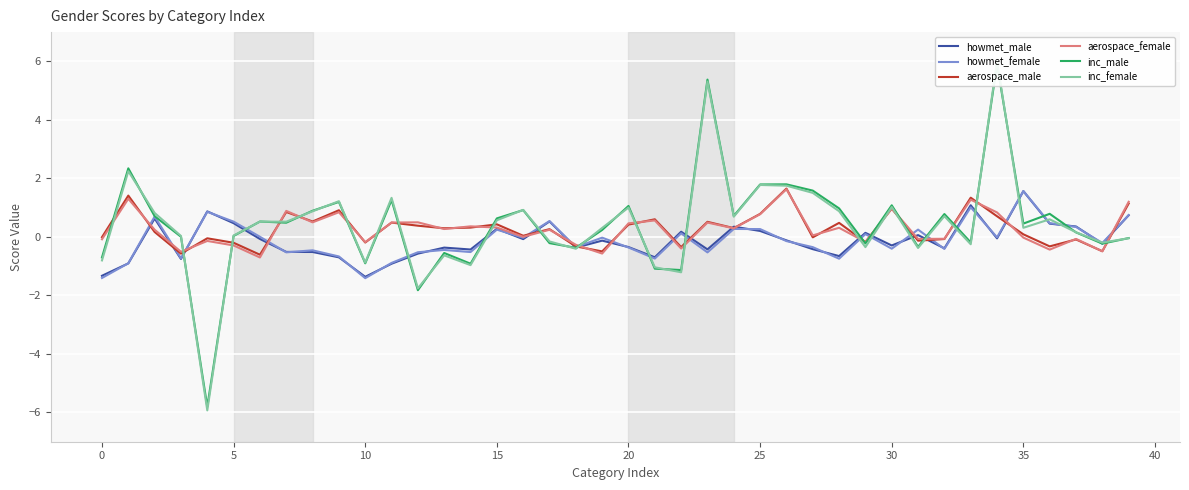

At how many categories does at least one series exceed 1?

13